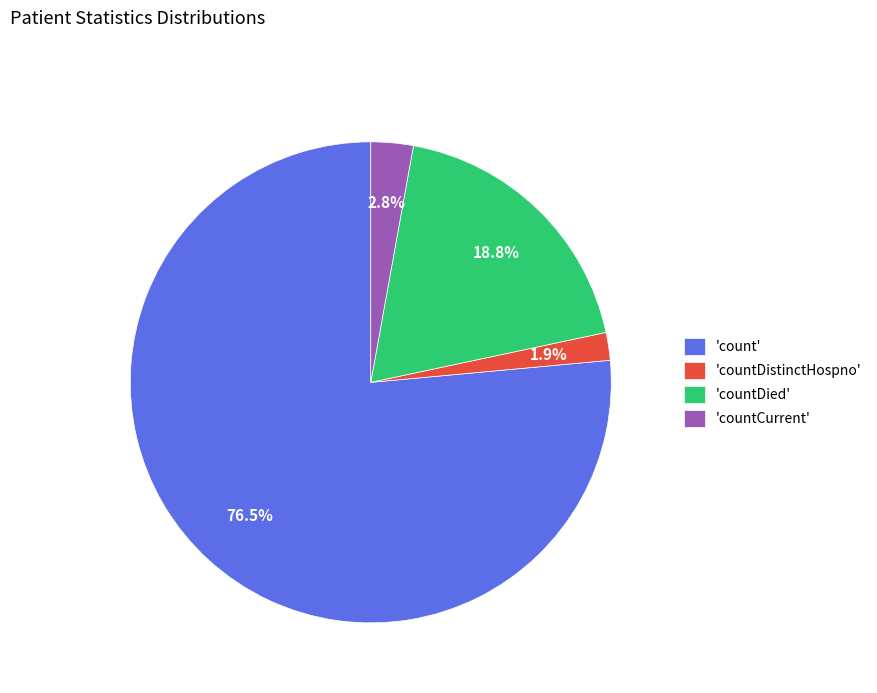

What portion of the pie excludes 'count'?

23.5%